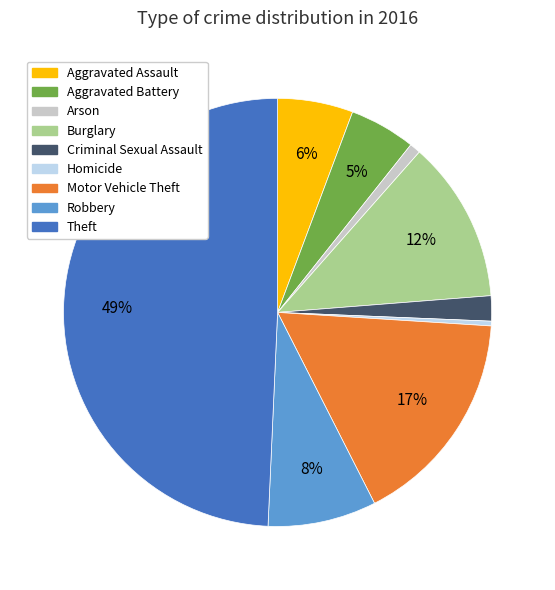

Which has a higher value, Motor Vehicle Theft or Robbery?

Motor Vehicle Theft